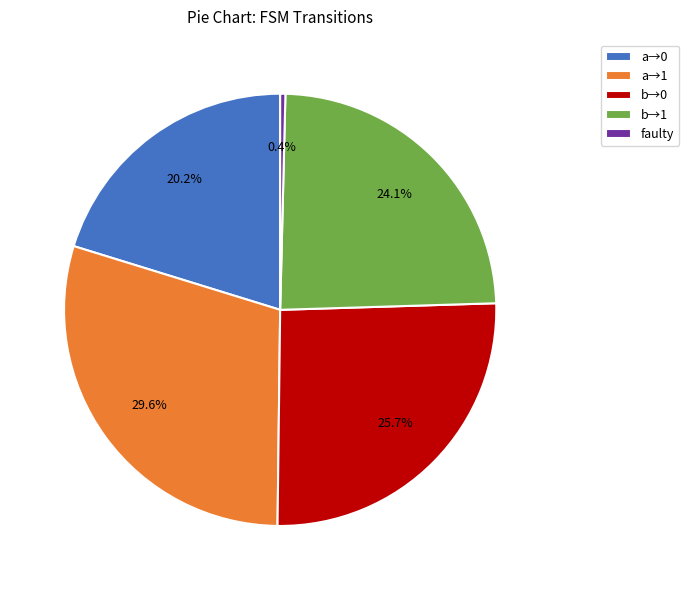

What percentage is NOT represented by a→0?

79.8%